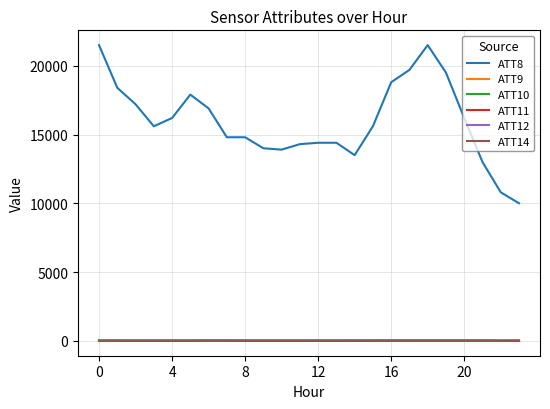

Which series has the widest spread of values?

ATT8